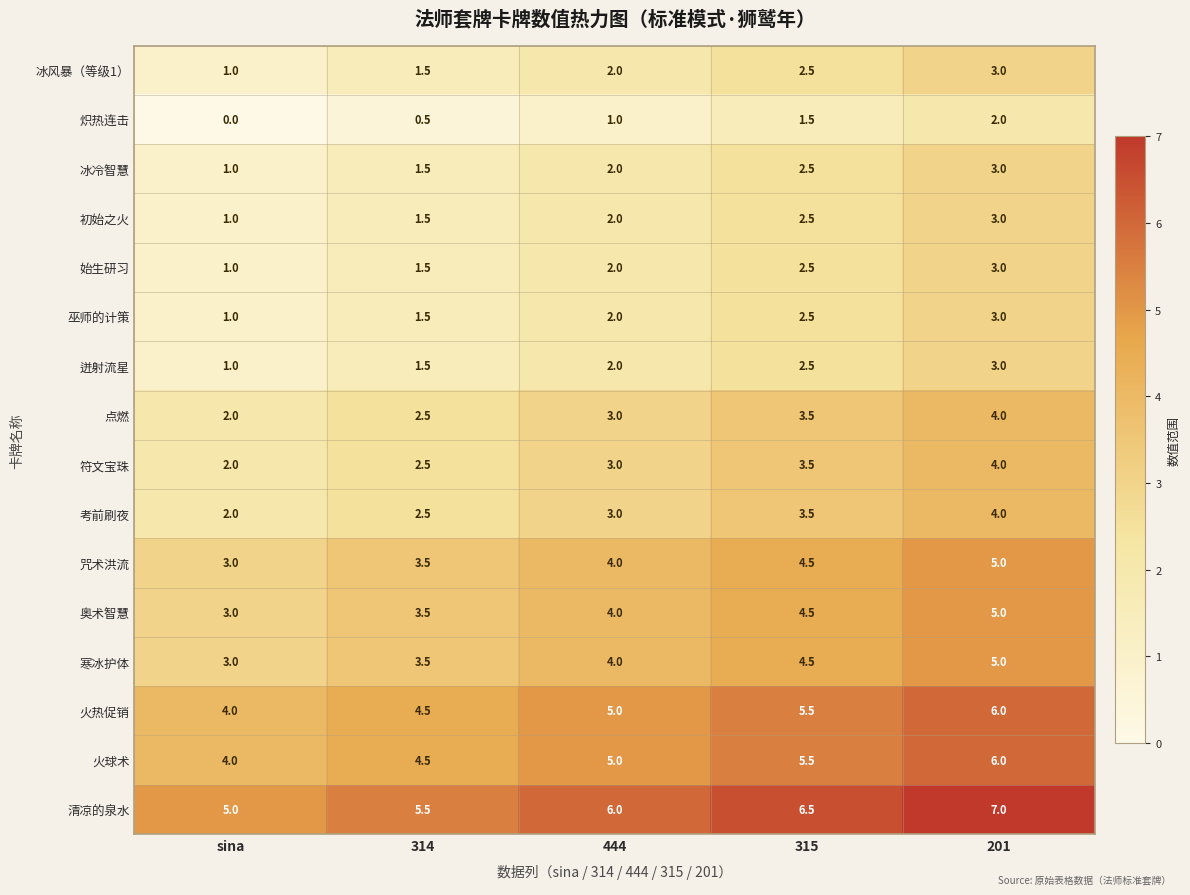

What is the spread (max minus min) of values at 314?

5.0